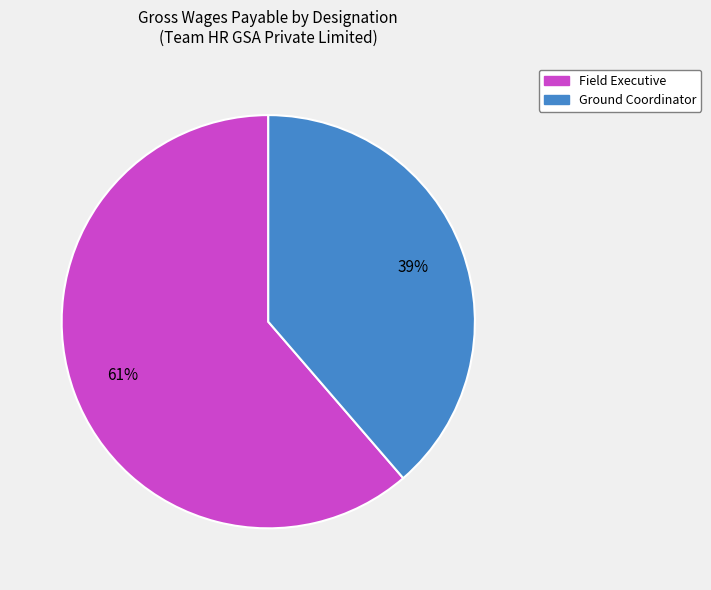

Which category has the smallest portion of the pie?

Ground Coordinator